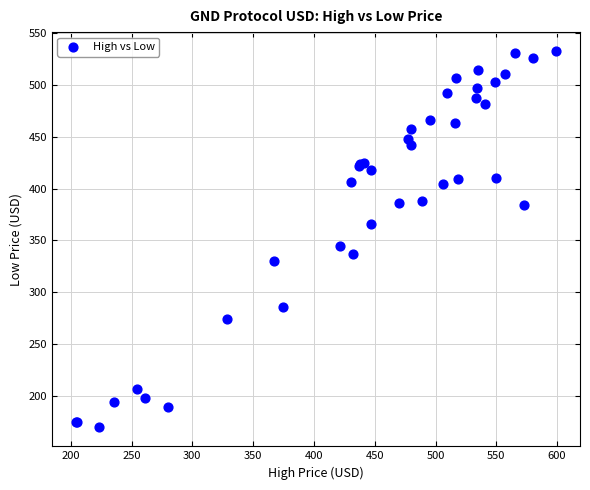

What Y value in the scatter plot is closest to 351?

344.2